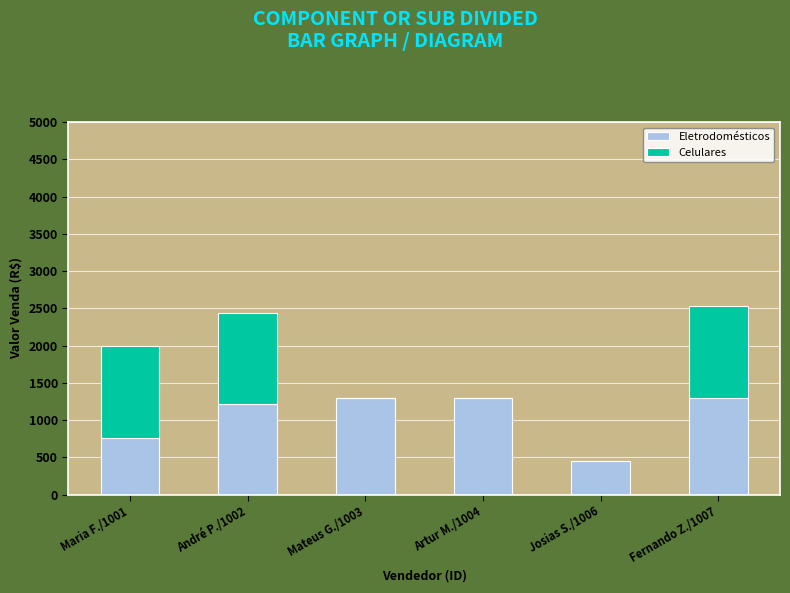

The Eletrodomésticos series shows 802 at Fernando Z./1007. True or false?

False